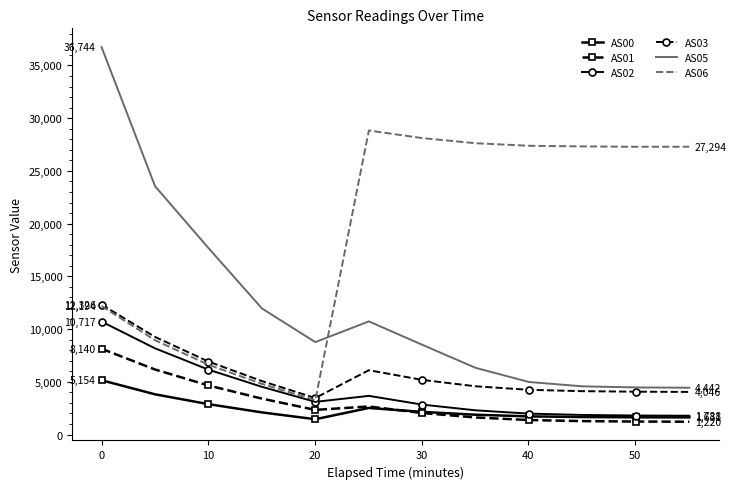

Which series has the largest range (max minus min)?

AS05